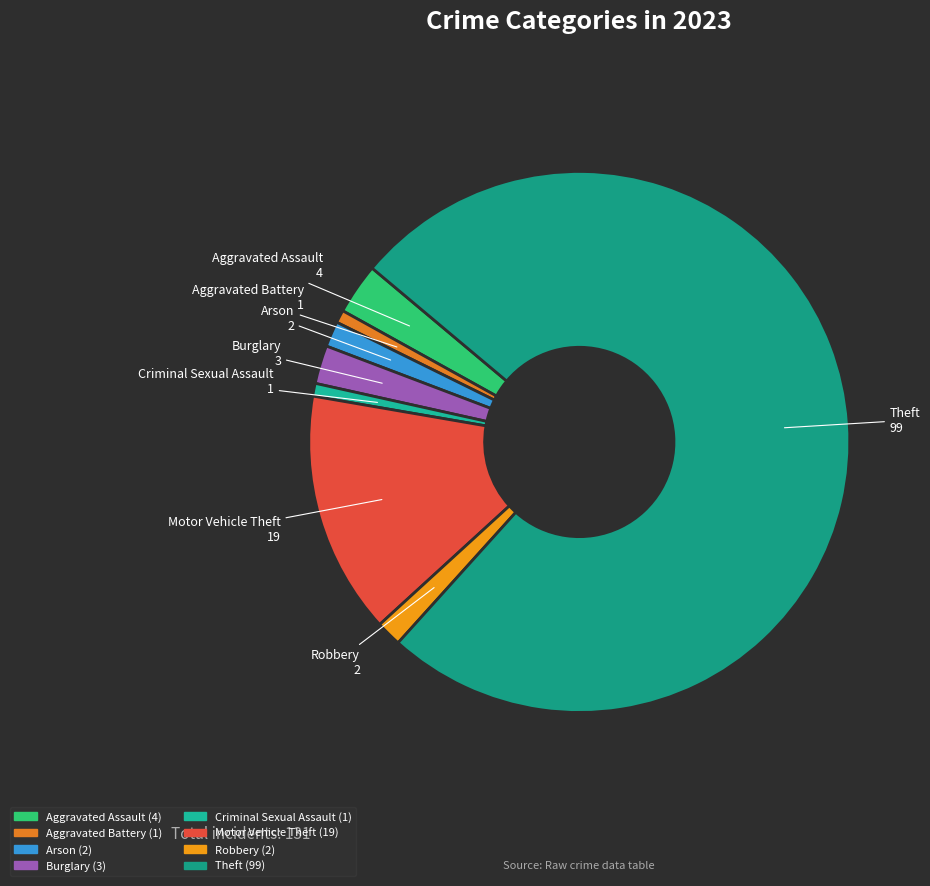

Is Theft the majority of the pie?

Yes